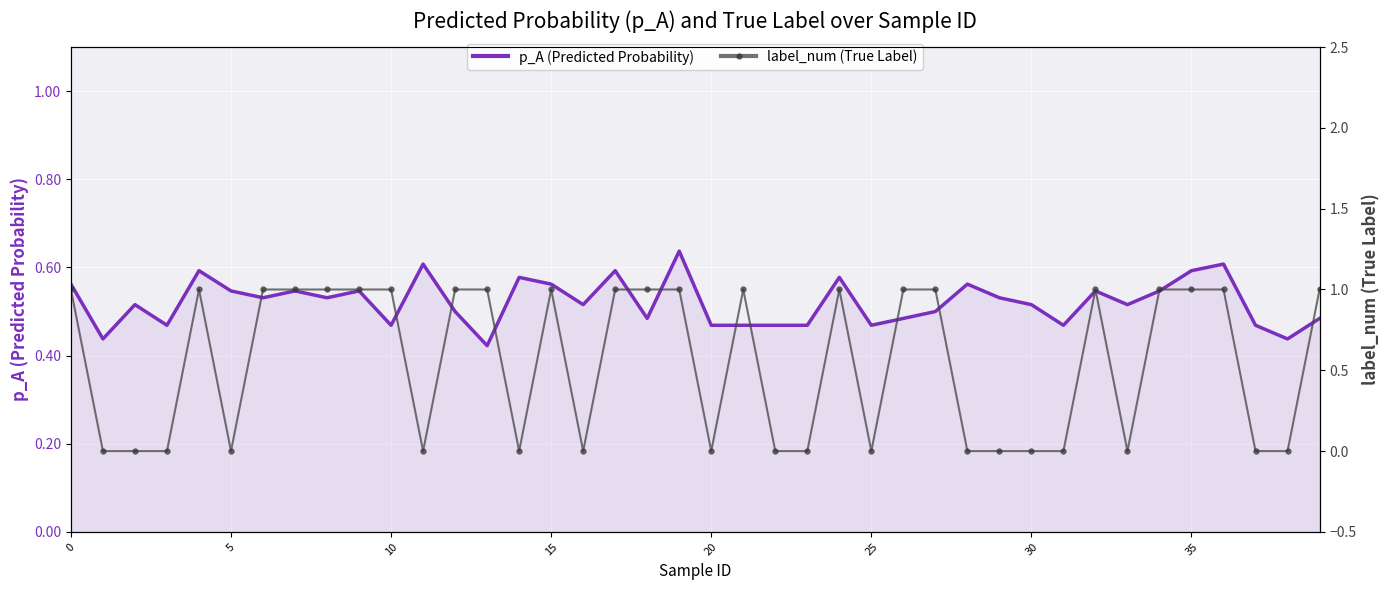

What is the sum of the p_A (Predicted Probability) values at 38 and 16?

1.0